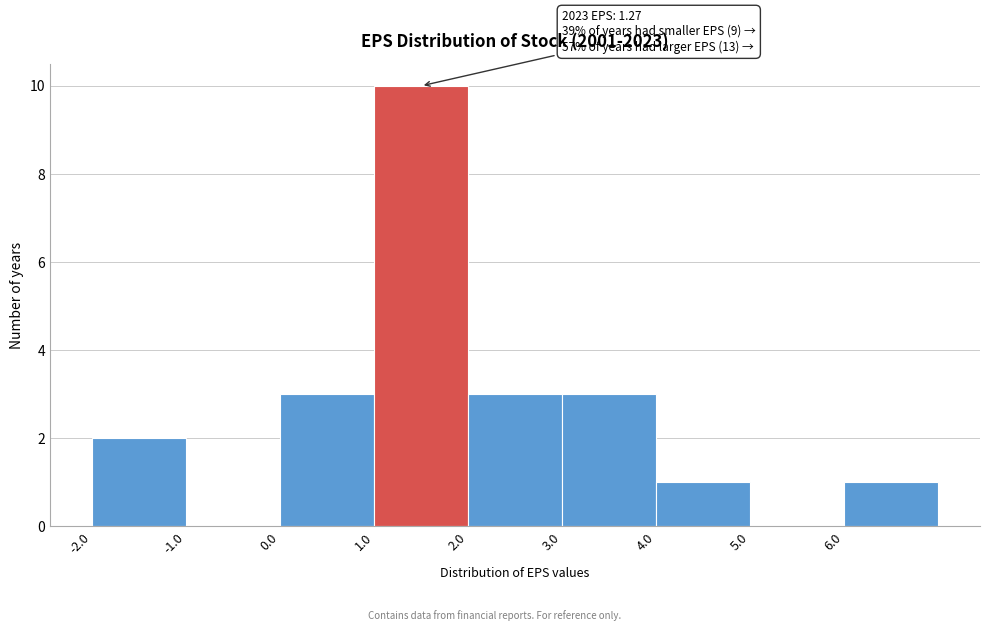

Which range on the x-axis has the tallest bar?

1 to 2